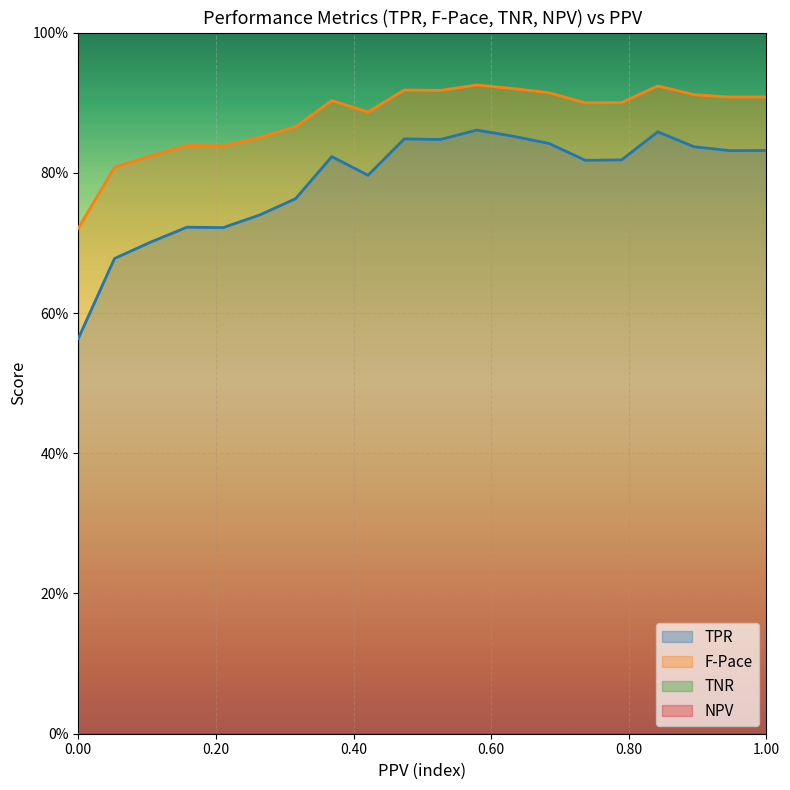

Does the chart display data point markers on the line(s)?

No